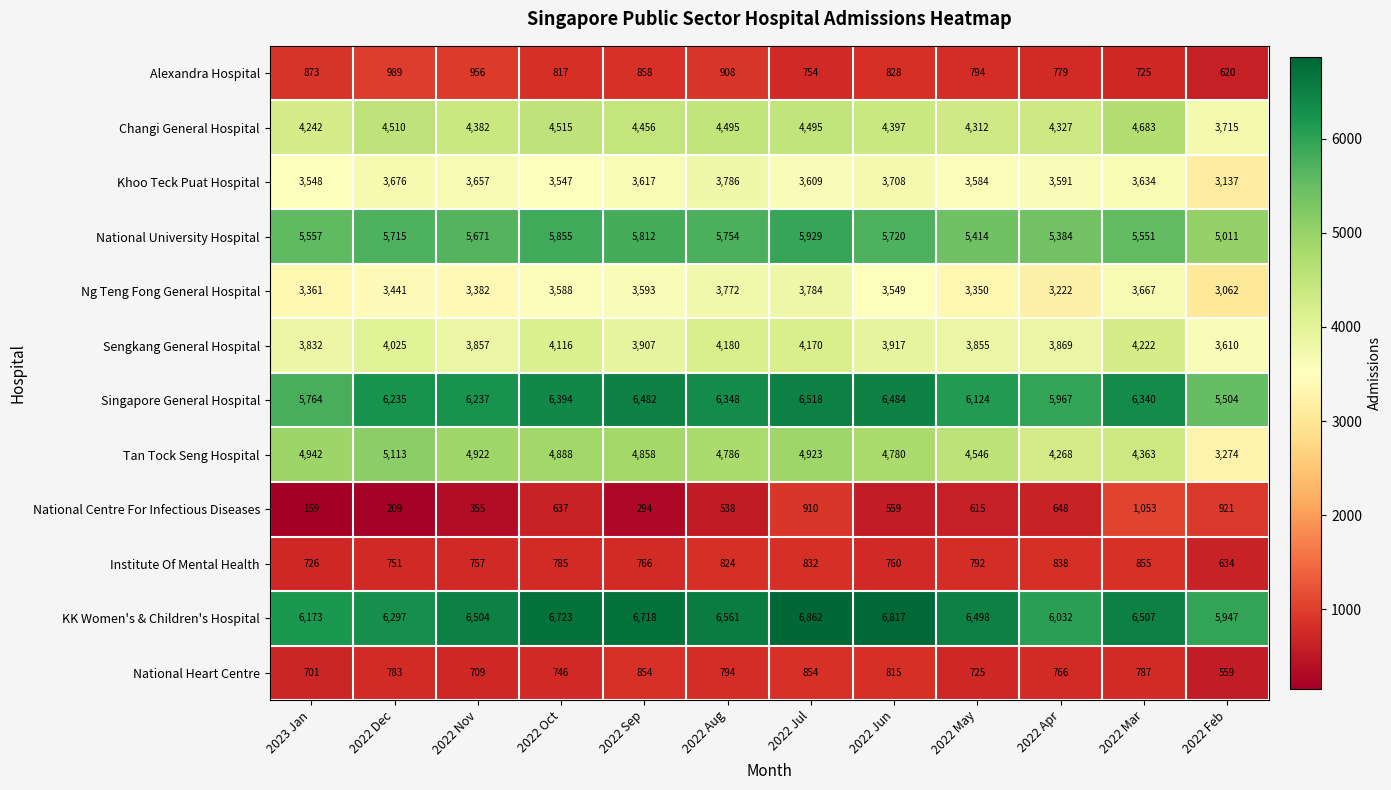

The value of Alexandra Hospital at 2022 Jul is 754. True or false?

True